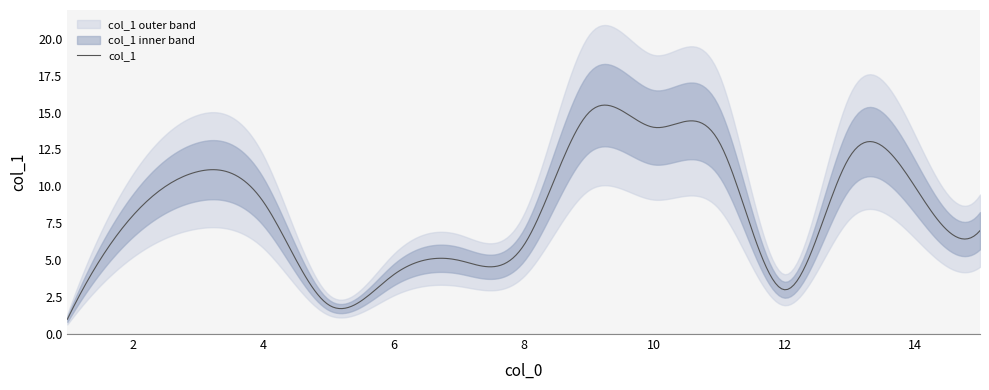

What is the approximate value at 8, to the nearest 10?

10